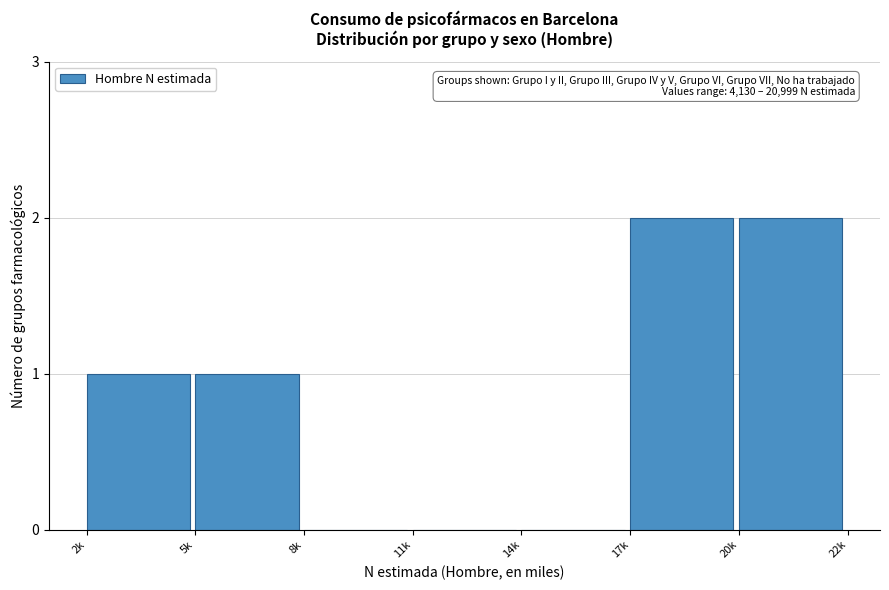

Reading left to right, transcribe all the data shown in this chart.

2k=1	5k=1	8k=0	11k=0	14k=0	17k=2	20k=2